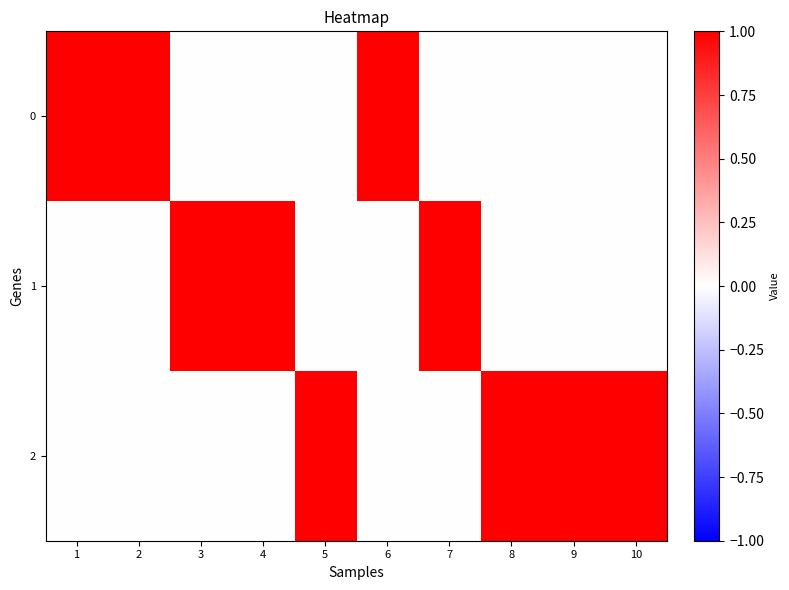

At which category is the sum across all series the highest?

1